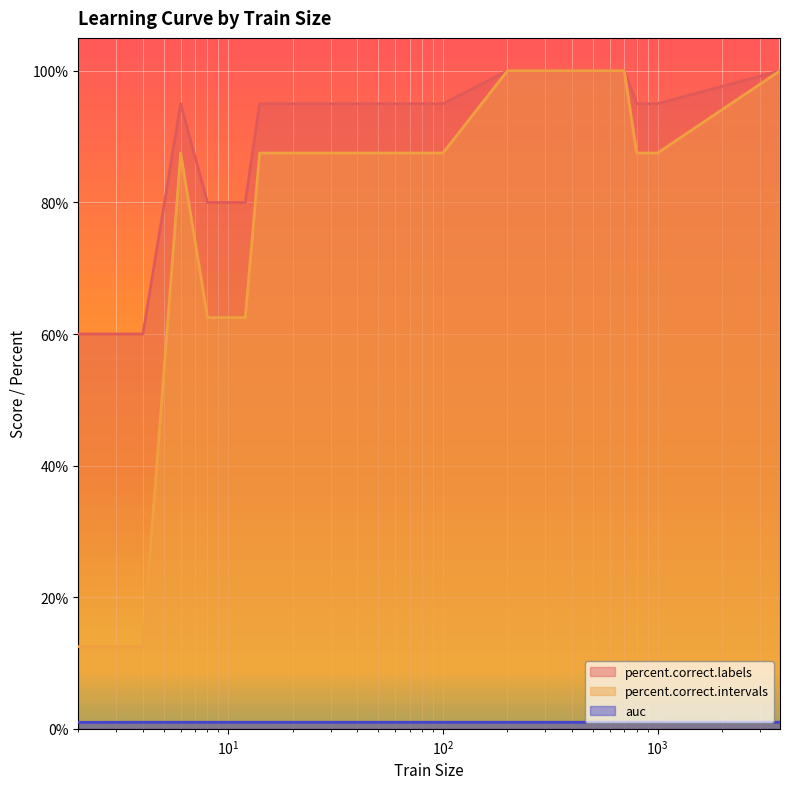

True or false: percent.correct.intervals and percent.correct.labels intersect in this chart.

False